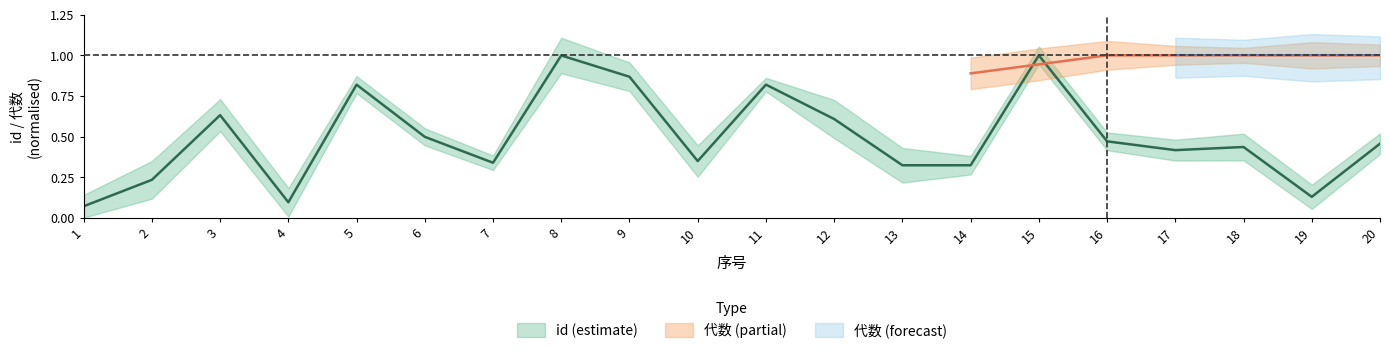

What is the value of the 8th point from the left?

1.0